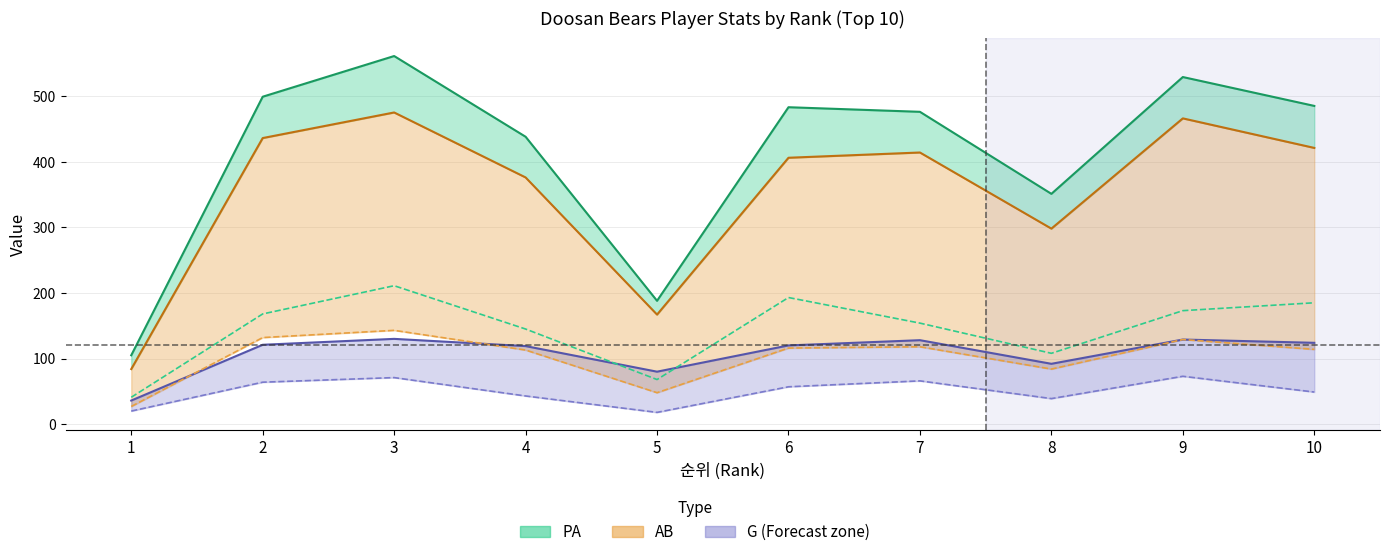

True or false: R has a value of 80 at 10.

False